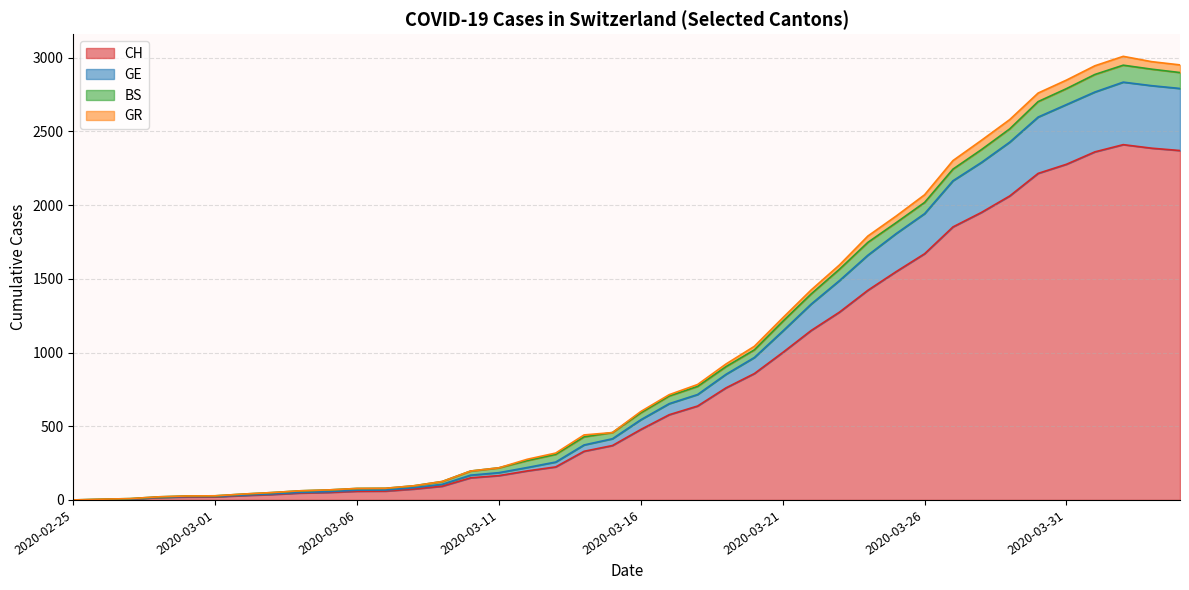

What is the maximum value for CH?

2410